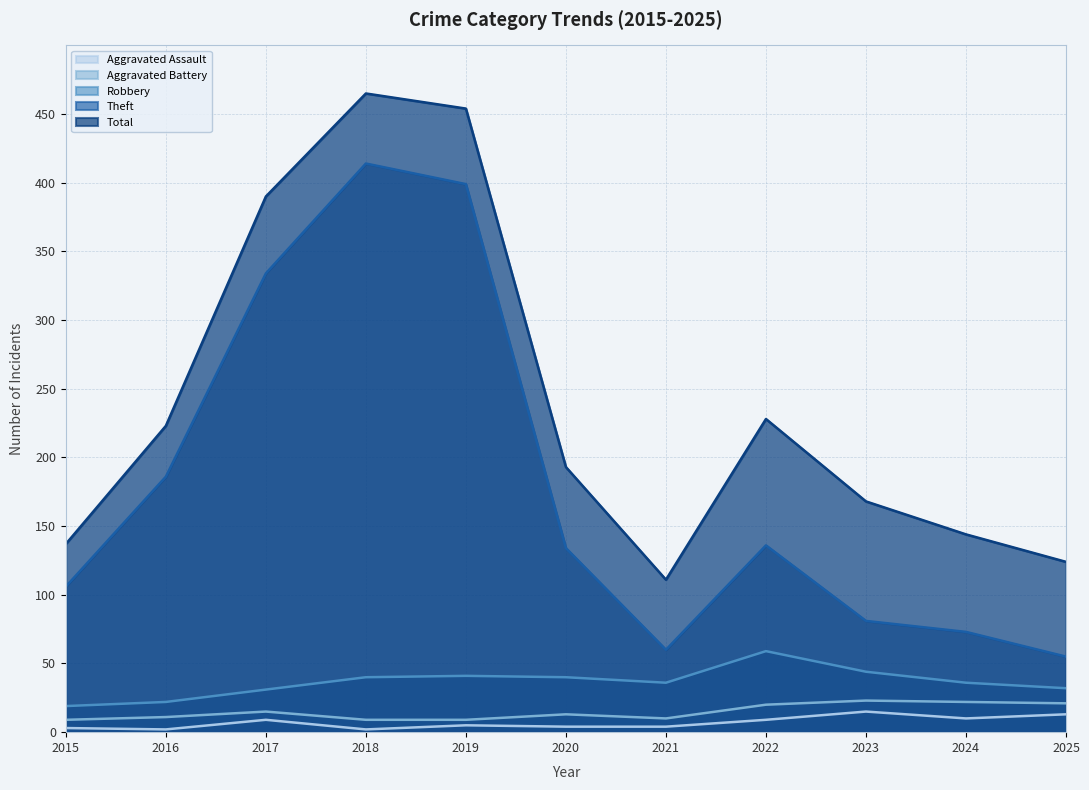

True or false: Aggravated Battery and Theft intersect in this chart.

False